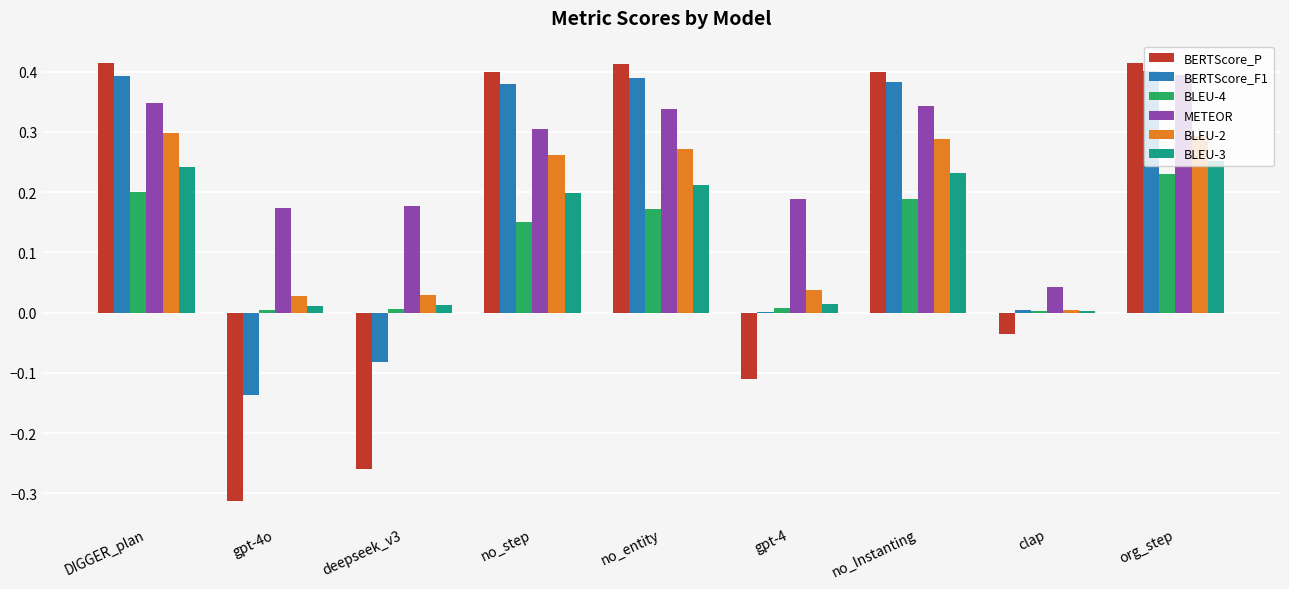

What is the sum of all BLEU-3 values?

1.2